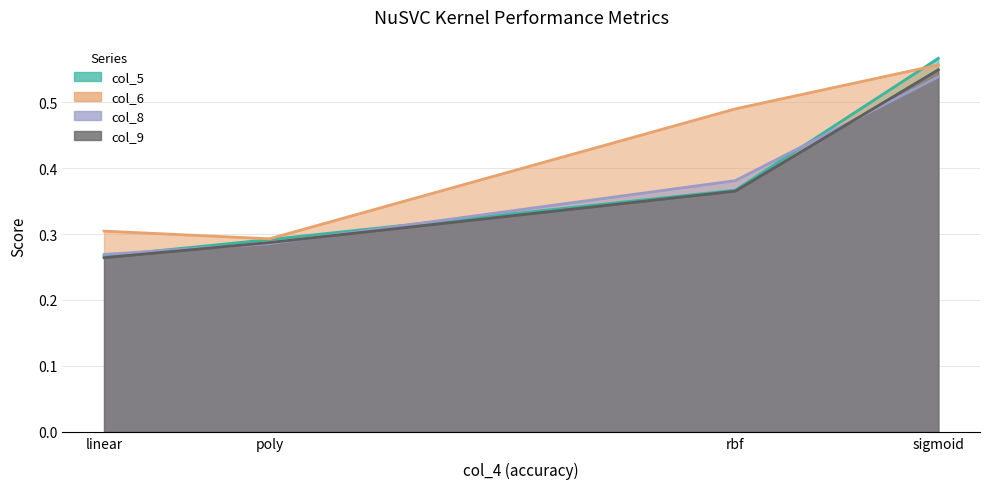

What is the difference between the second highest and minimum values in the col_6 series?

0.2